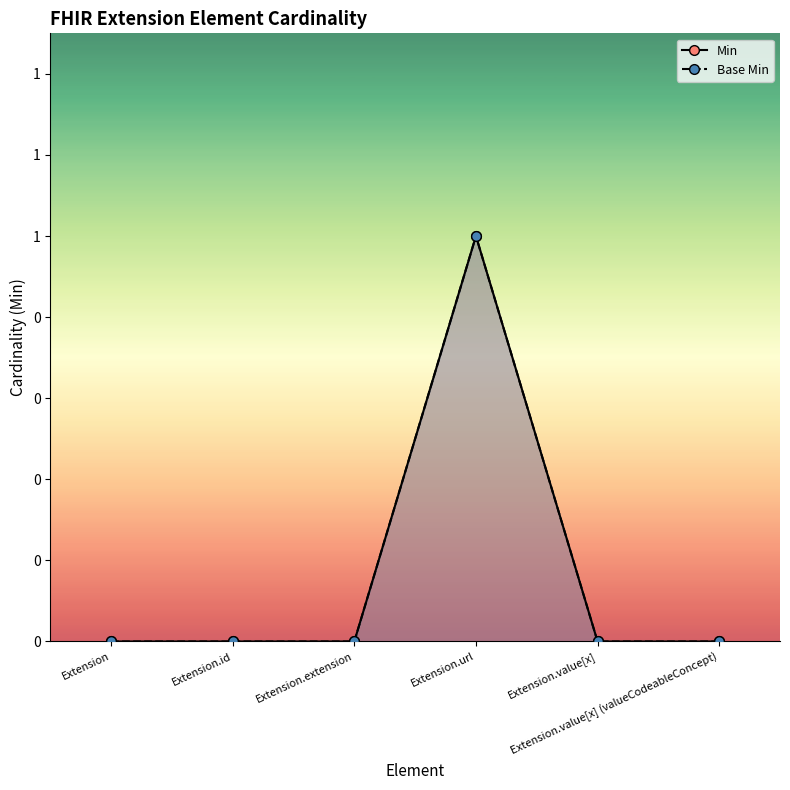

Which series has the widest spread of values?

Min